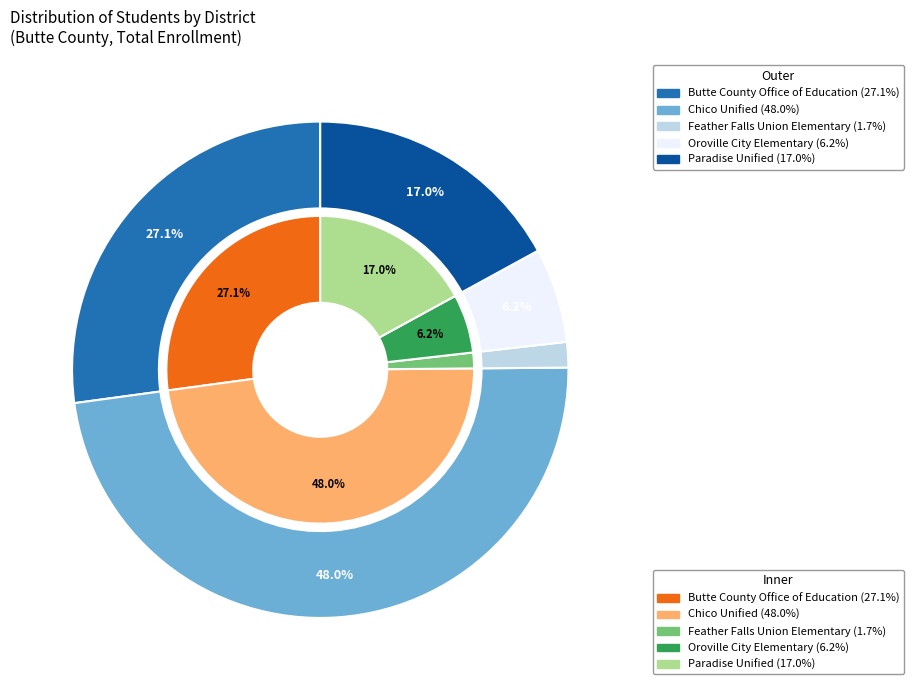

To the nearest percent, what percentage of the pie is Paradise Unified?

17%